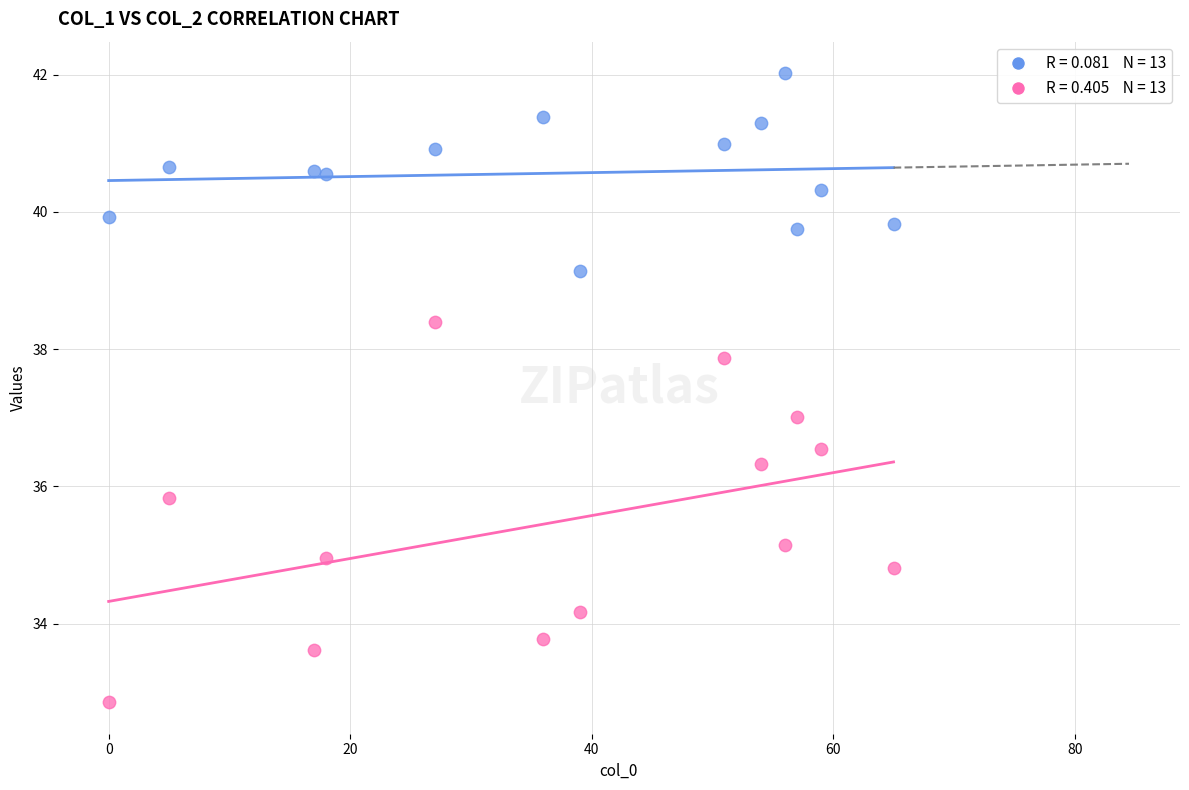

Across all data points, what is the range of X values (max minus min)?

65.0